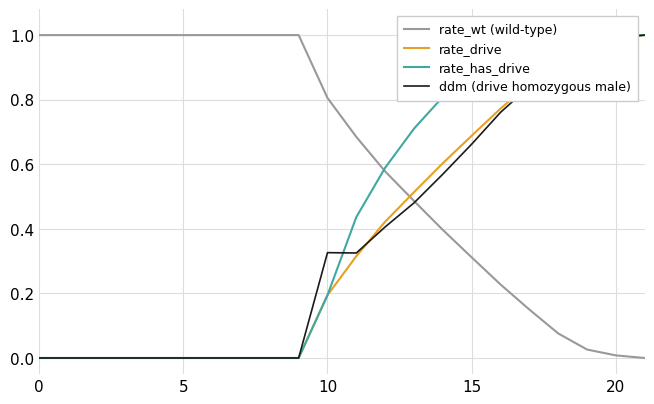

What are all the series names shown in the legend?

rate_wt (wild-type), rate_drive, rate_has_drive, ddm (drive homozygous male)